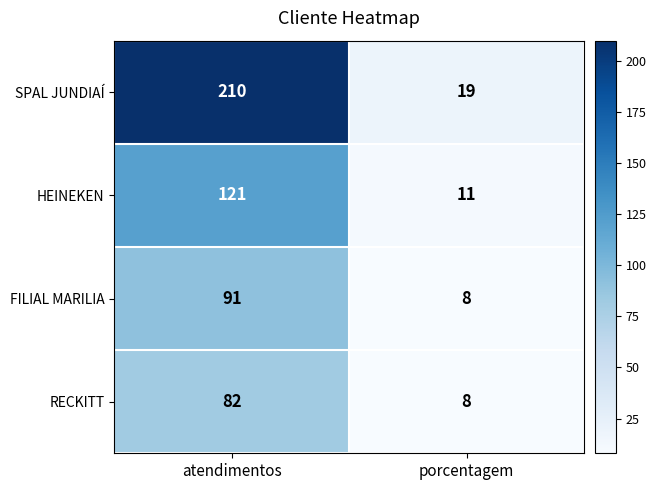

Reading left to right, what are all the values shown in this chart?

SPAL JUNDIAÍ: atendimentos=210	porcentagem=19
HEINEKEN: atendimentos=121	porcentagem=11
FILIAL MARILIA: atendimentos=91	porcentagem=8
RECKITT: atendimentos=82	porcentagem=8